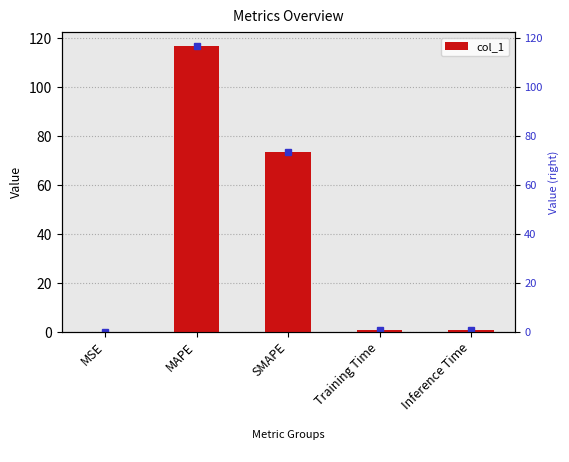

Is it true that the value at MAPE is 155.5?

False